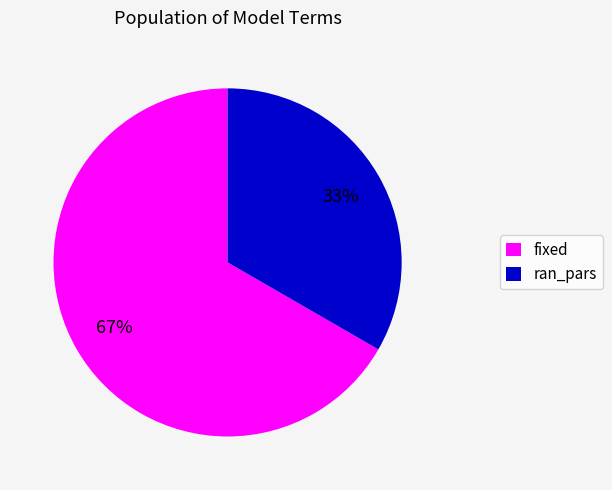

Between ran_pars and fixed, which is larger?

fixed